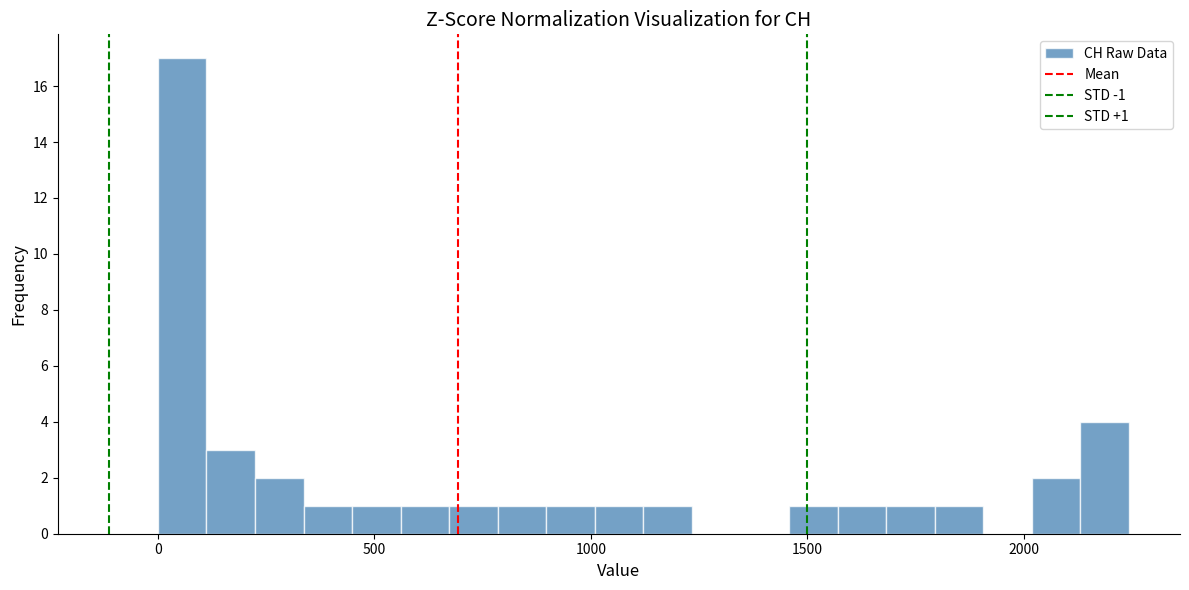

Around what value on the x-axis is the tallest bar? Give the approximate position of its centre, as read against the axis.

50